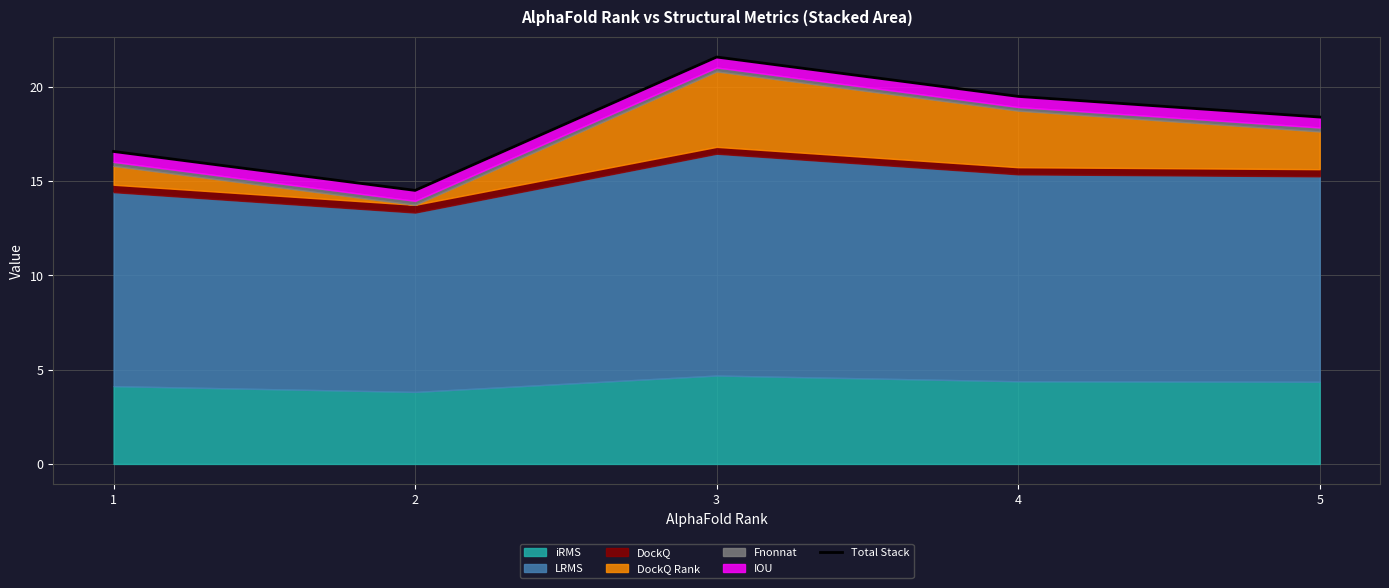

At which category does the data reach its first local peak?

3